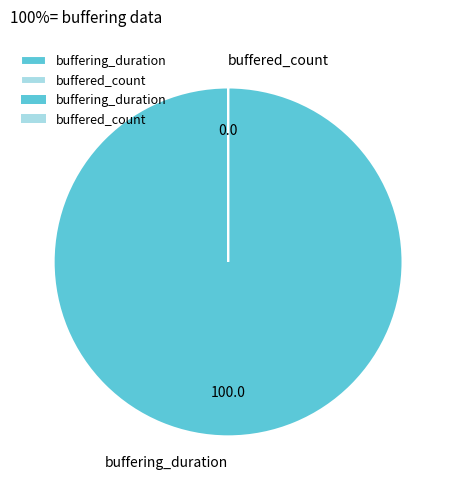

True or false: buffering_duration accounts for 88% of the total.

False